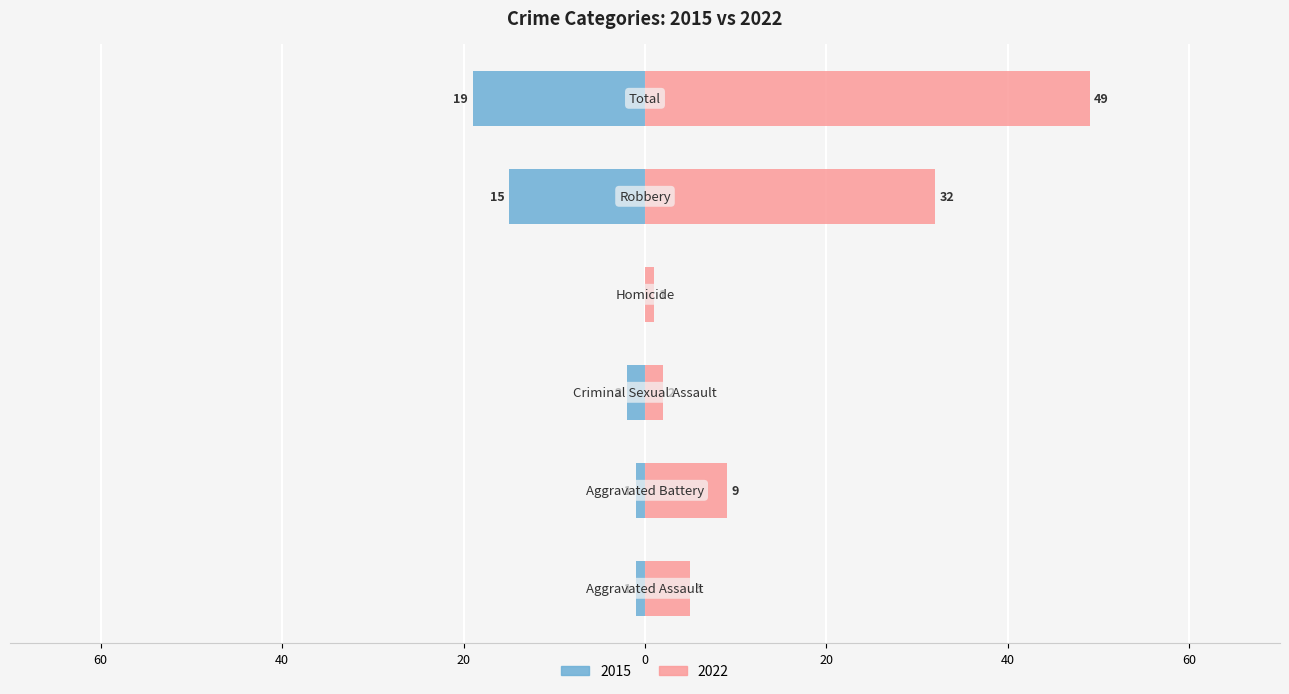

What is the greatest value displayed?

49